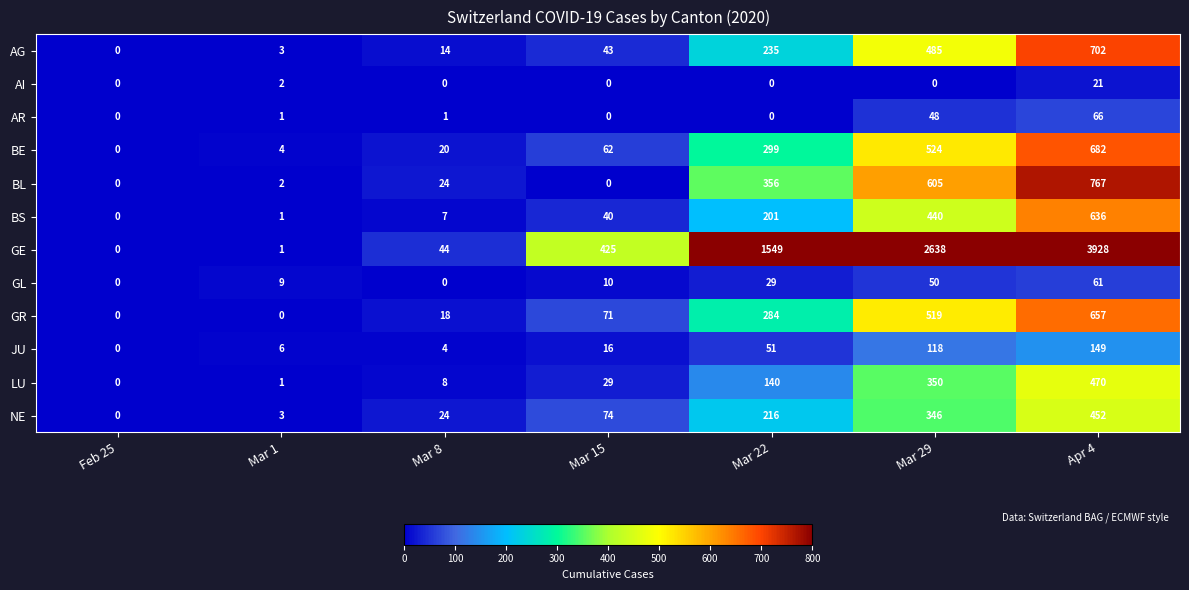

What value does the BS series have at Mar 8, to the nearest 10?

10